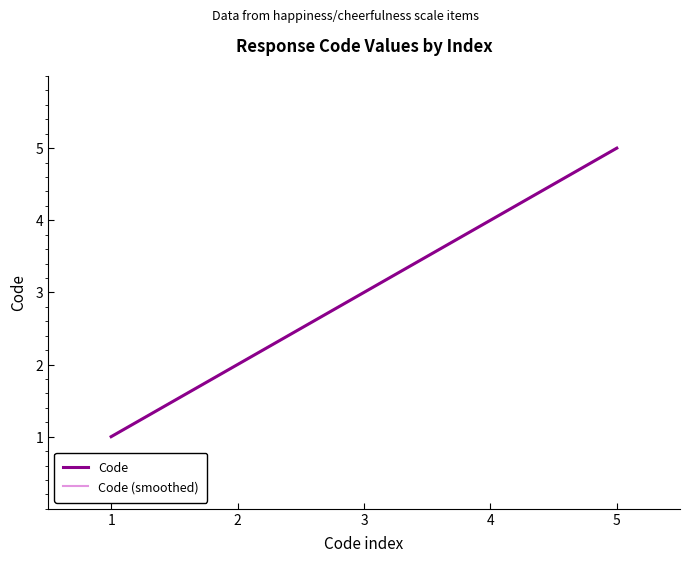

Is this an area chart (filled region under the line)?

No